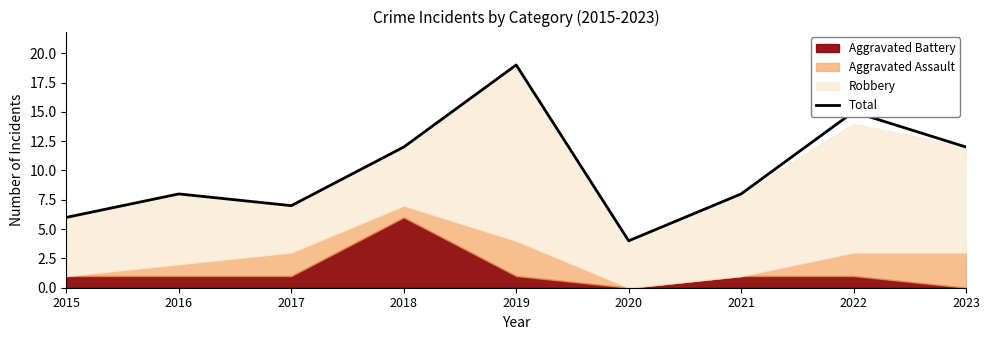

Which category has the highest value across all series?

2019